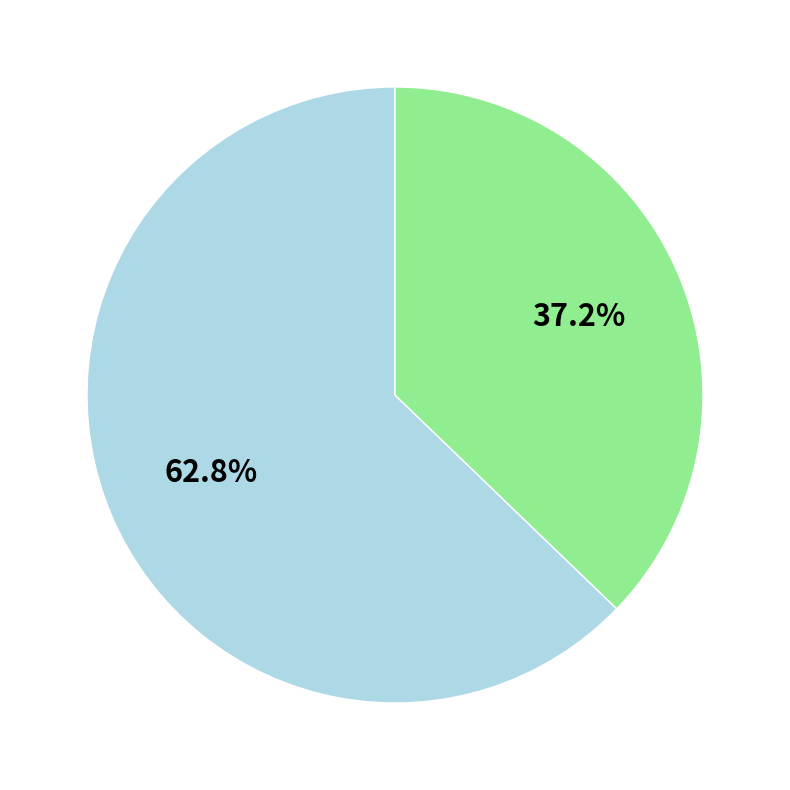

Is there any slice that represents more than half of the pie?

Yes